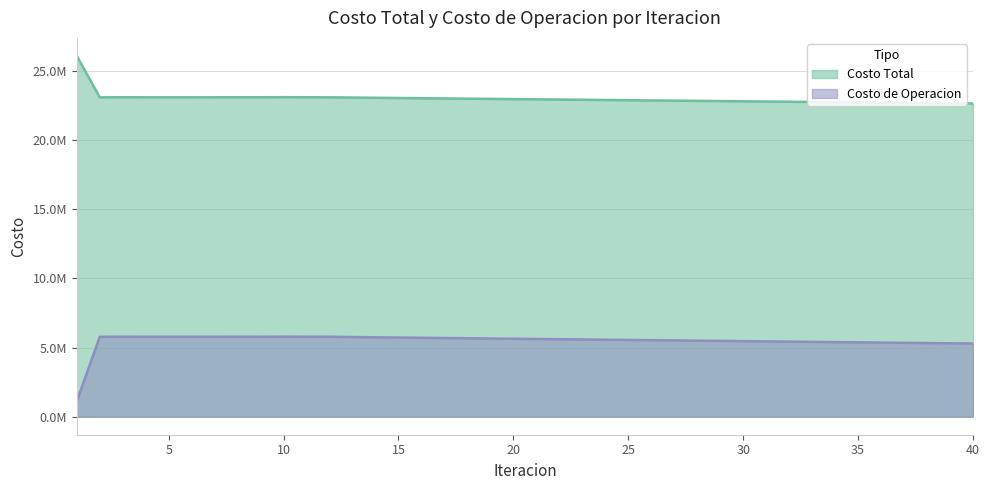

At which category does Costo de Operacion reach its first local valley?

4